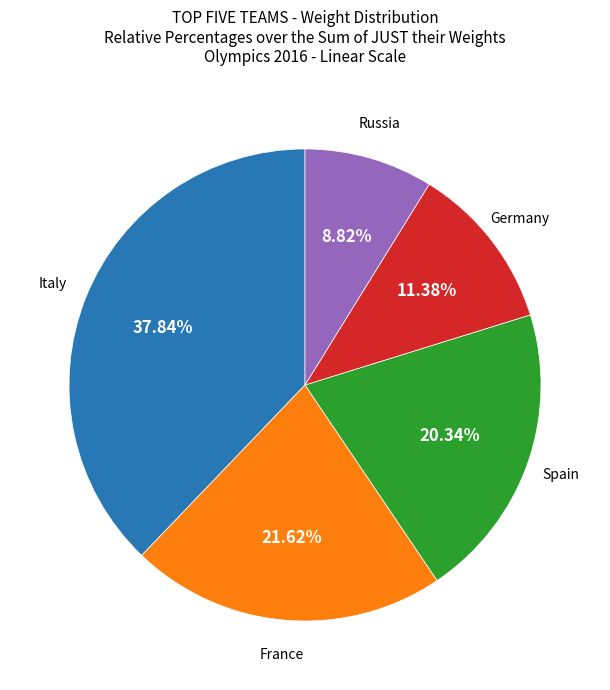

Does any single category account for the majority?

No